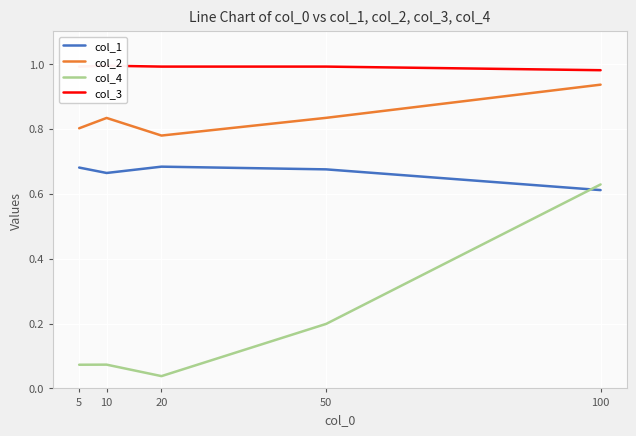

At 50, list the series in order from smallest to largest.

col_4, col_1, col_2, col_3